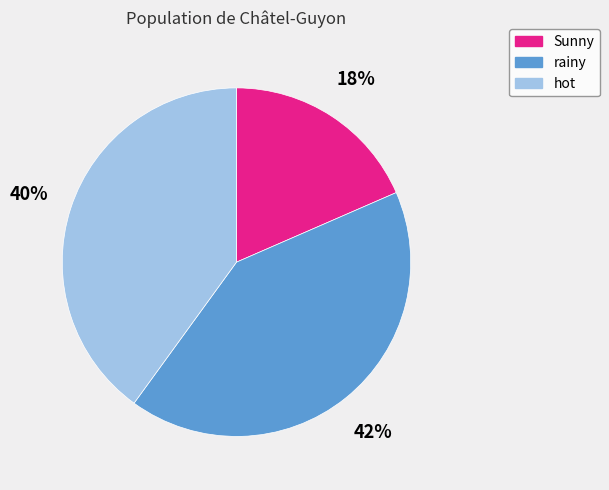

What percentage is the rainy slice, to the nearest percent?

42%